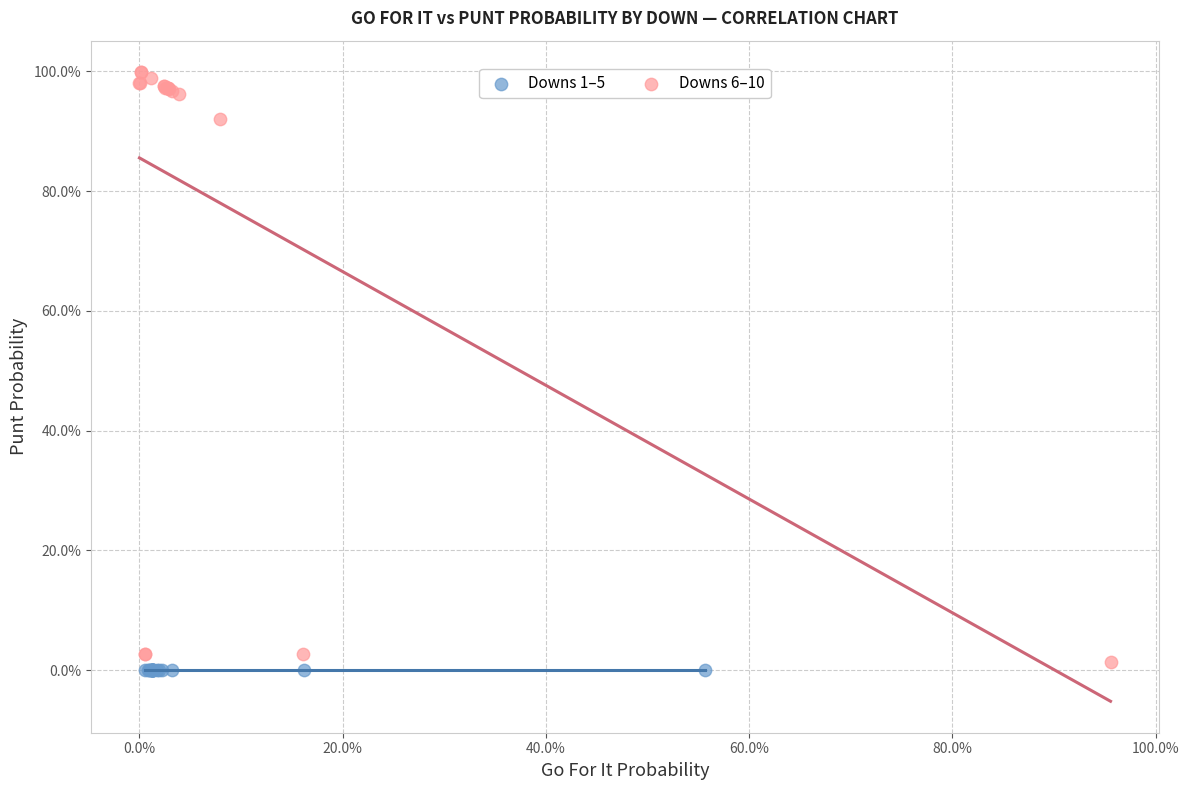

What are all the series names shown in the legend?

Downs 1–5, Downs 6–10